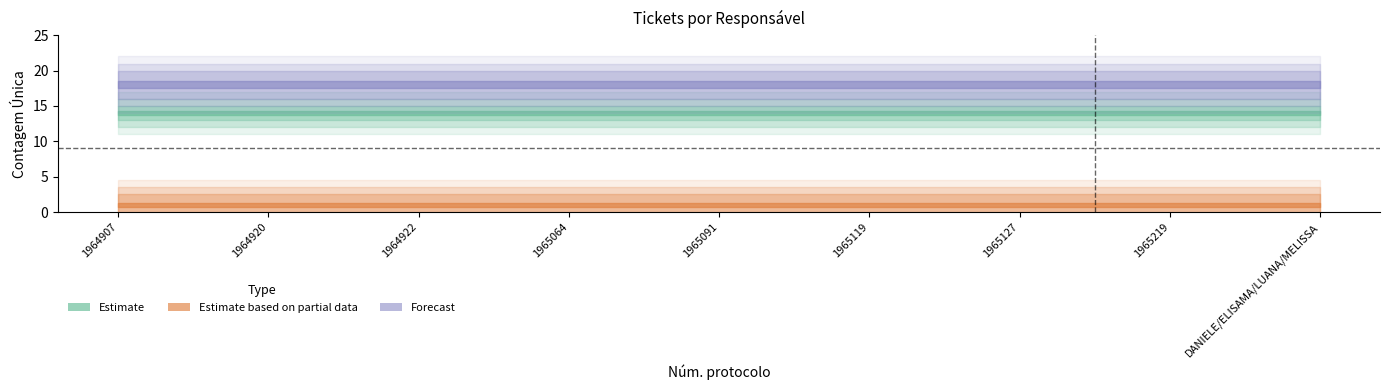

Which category has the lowest value in the Estimate based on partial data series?

1964907